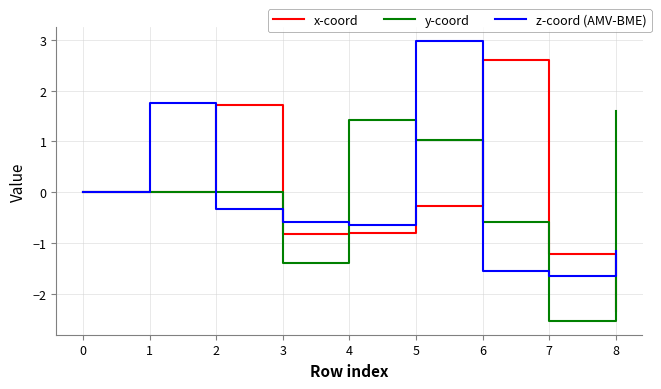

True or false: x-coord and z-coord (AMV-BME) intersect in this chart.

True